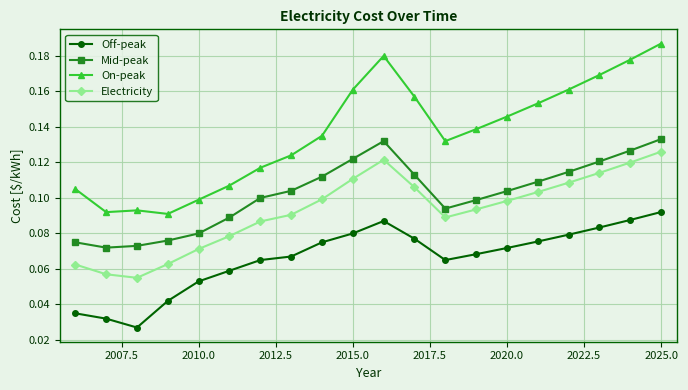

Which series has the largest total across all categories?

On-peak